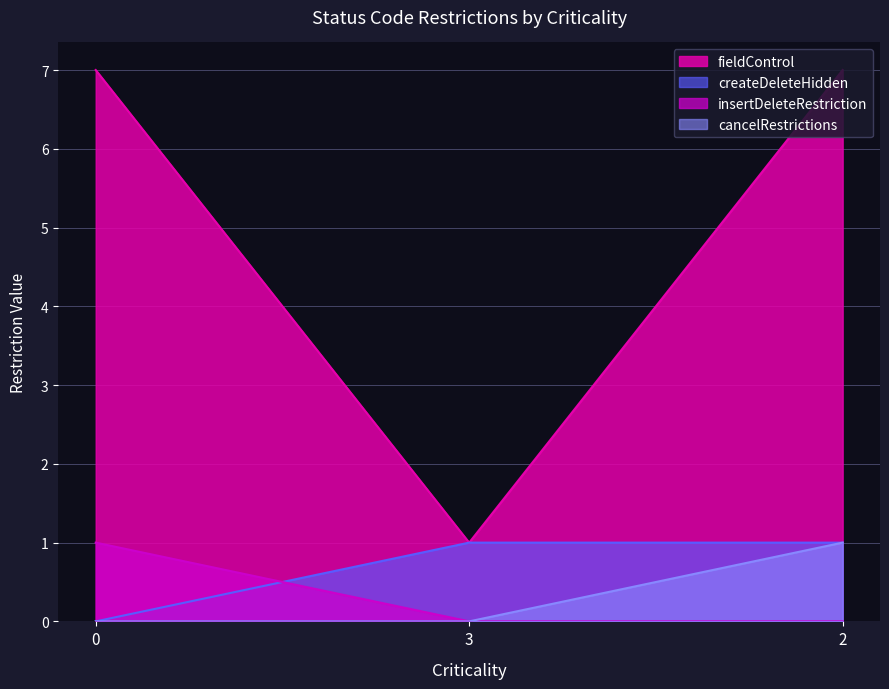

Which series has the largest total across all categories?

fieldControl